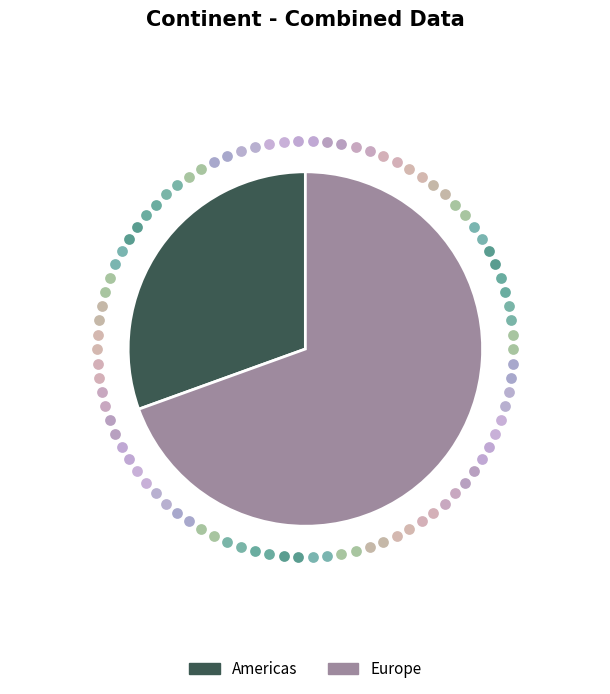

True or false: Europe accounts for 78% of the total.

False